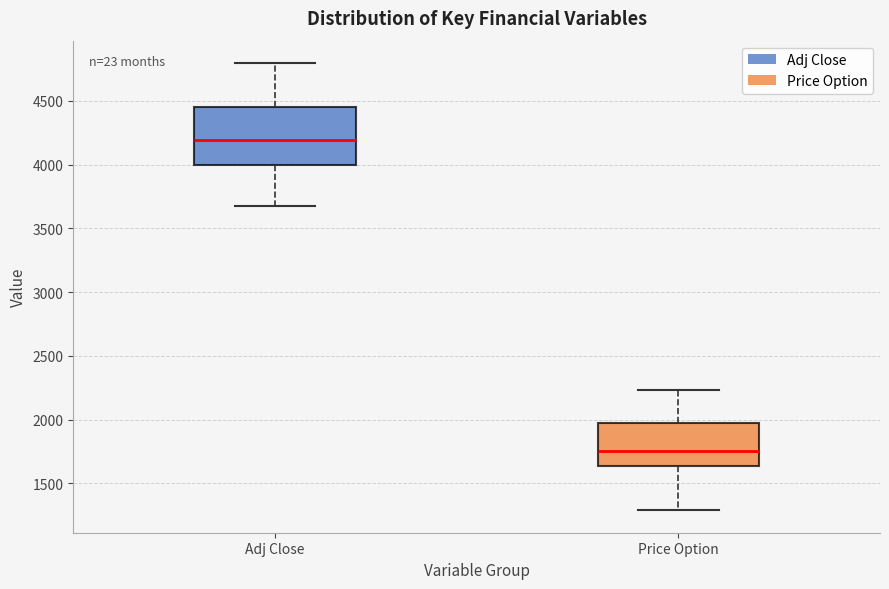

Comparing the boxes themselves (not the whiskers), which one is the tallest?

Adj Close